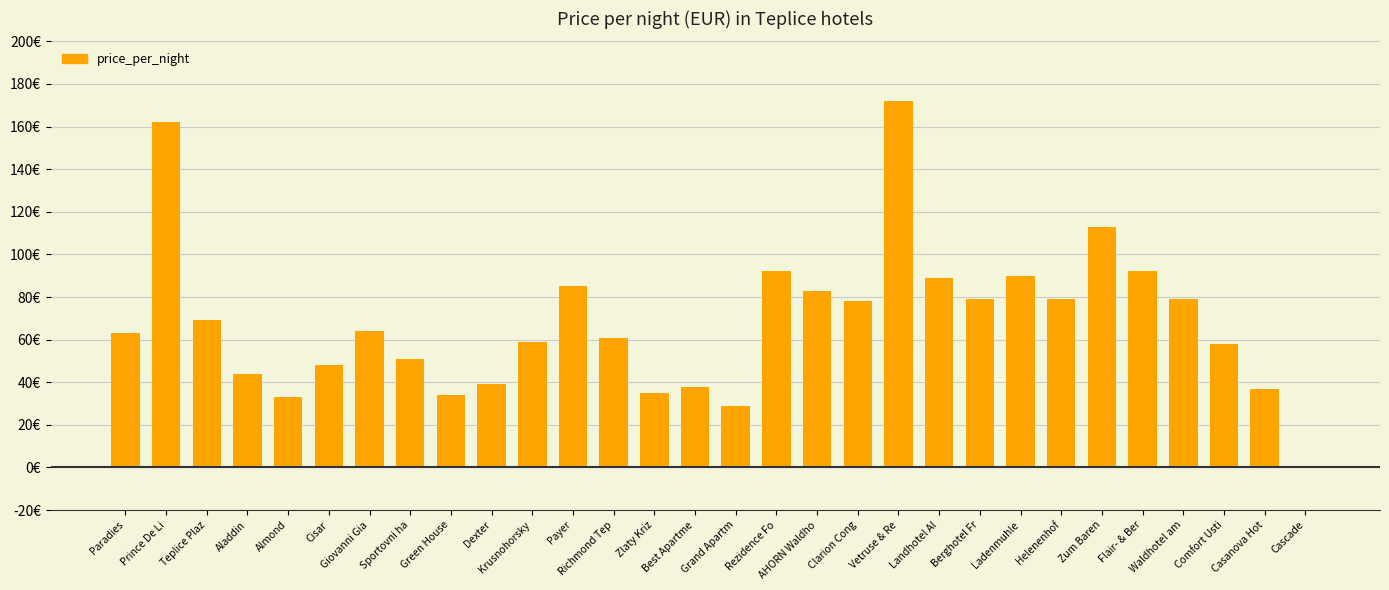

Are the bars horizontal?

No